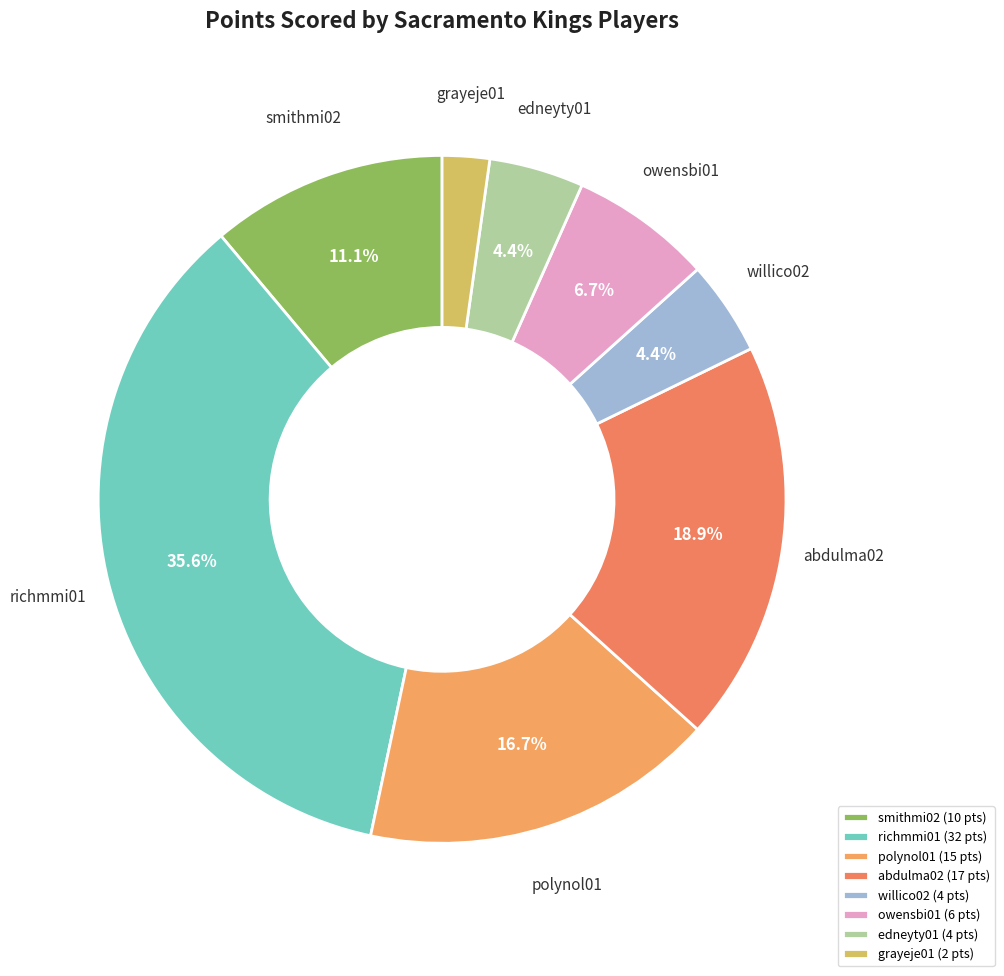

Count the number of slices in the pie.

8